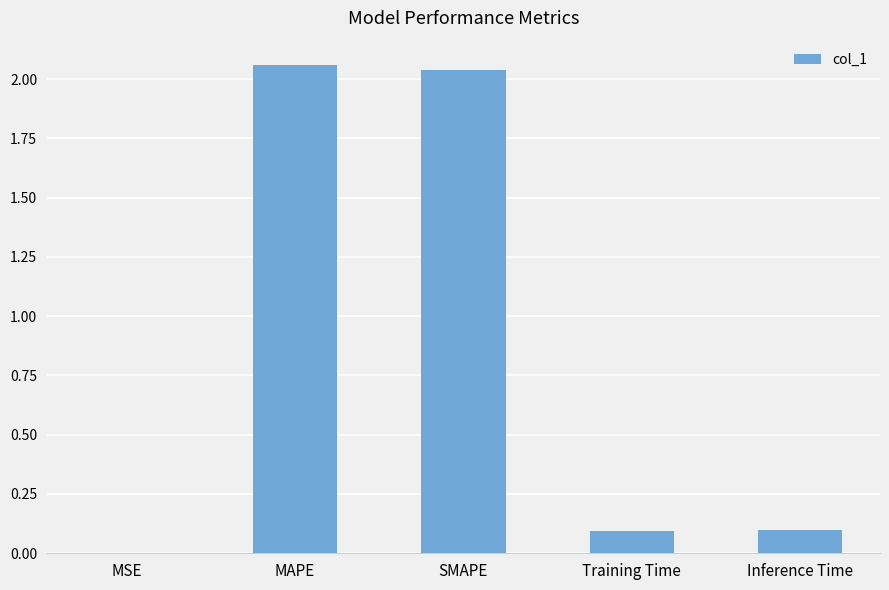

The value at Inference Time is 0.0. True or false?

False